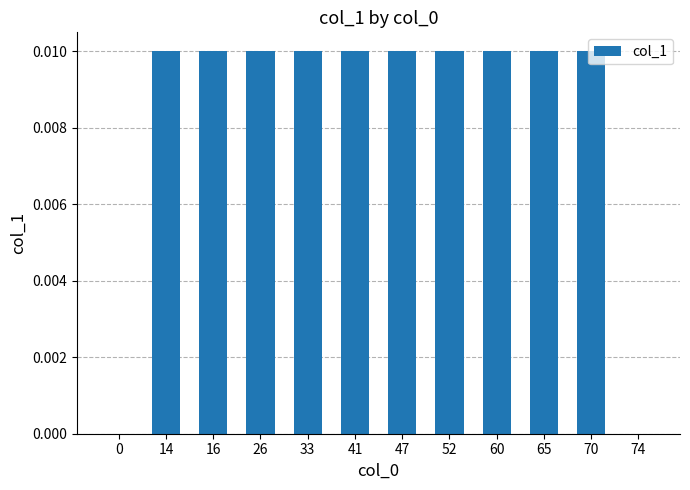

True or false: the data shows 0.0 at 26.

True